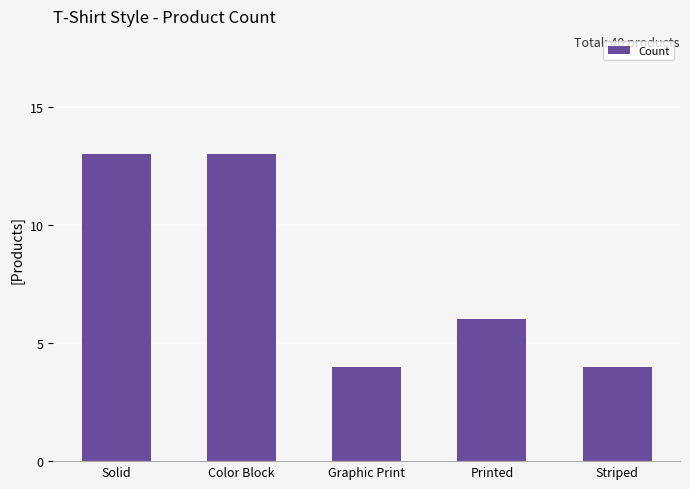

True or false: the data shows 6 at Printed.

True